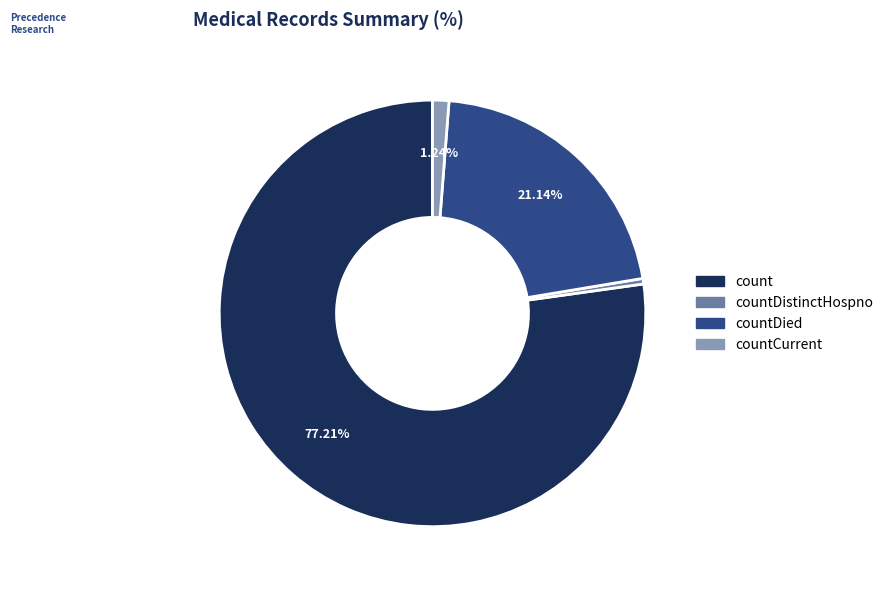

What is the majority slice?

count